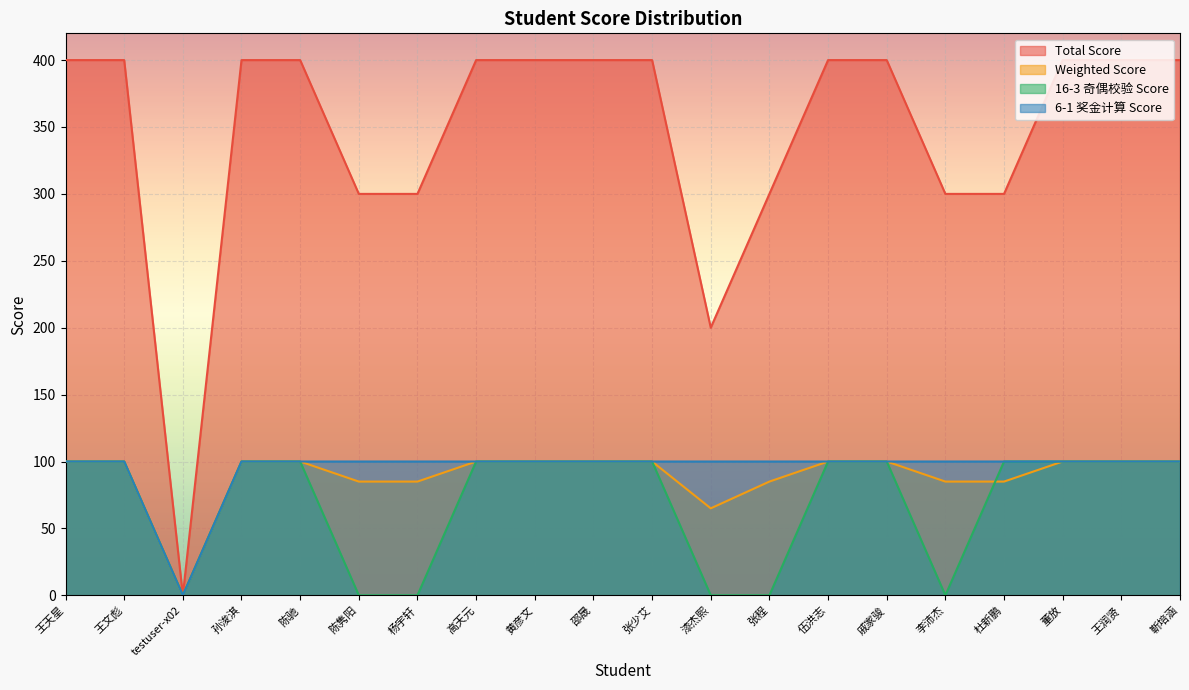

Where is the first local minimum for Weighted Score?

testuser-x02